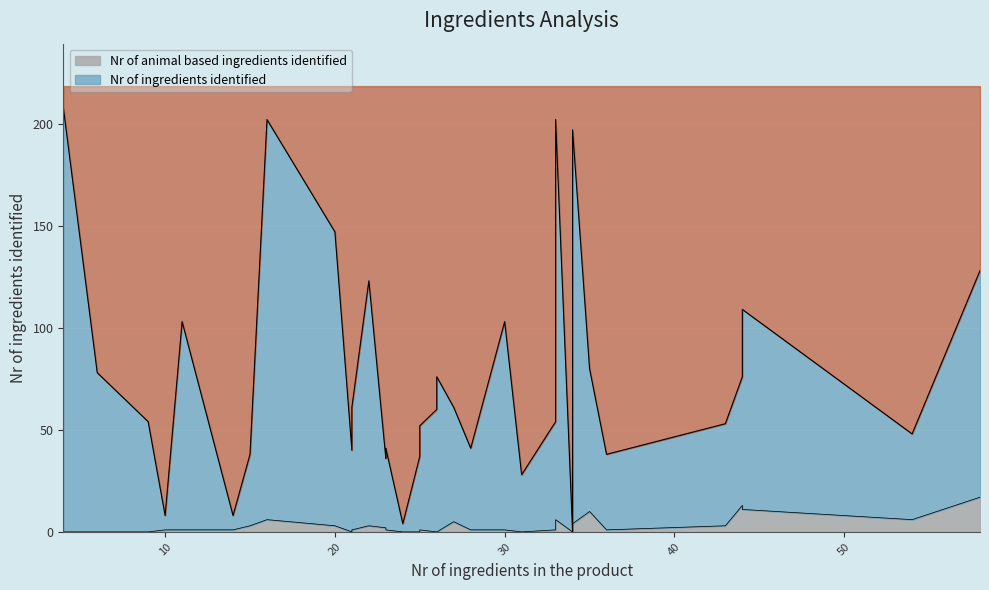

List the series in order of their peak value, highest first.

Nr of ingredients identified, Nr of animal based ingredients identified